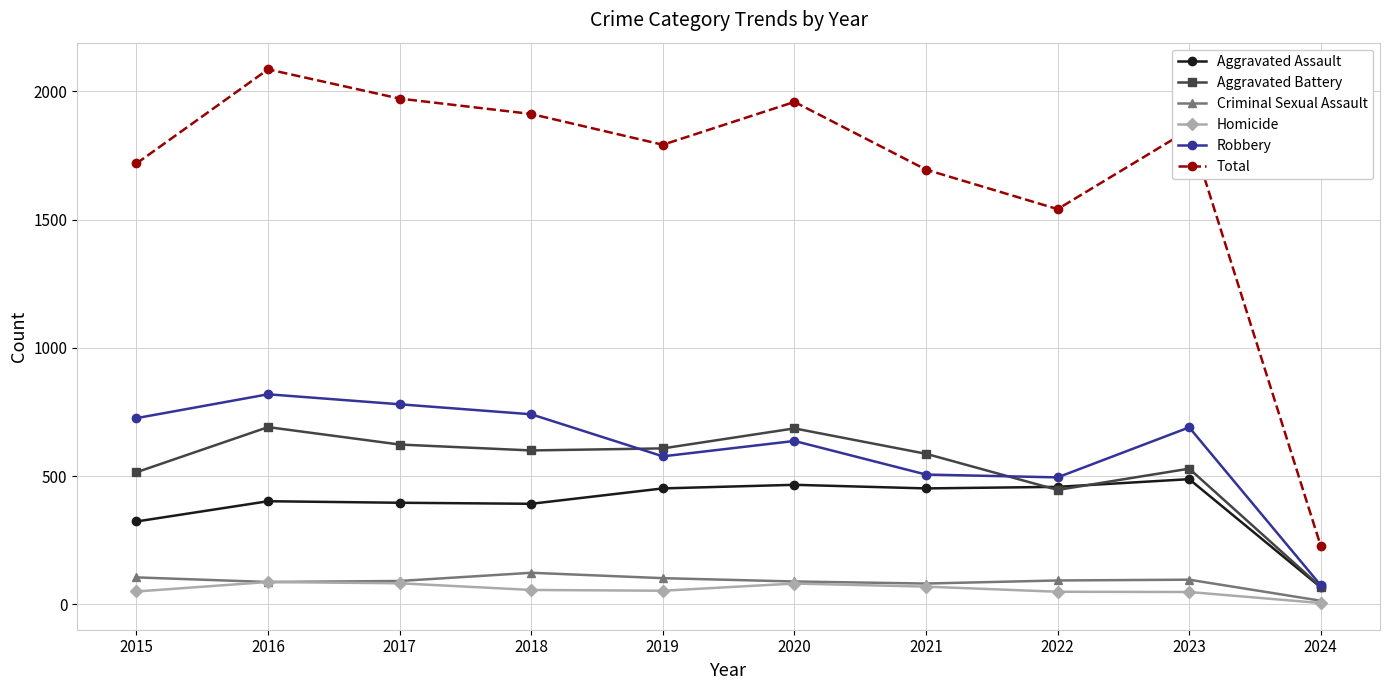

True or false: Criminal Sexual Assault and Total cross at least once.

False